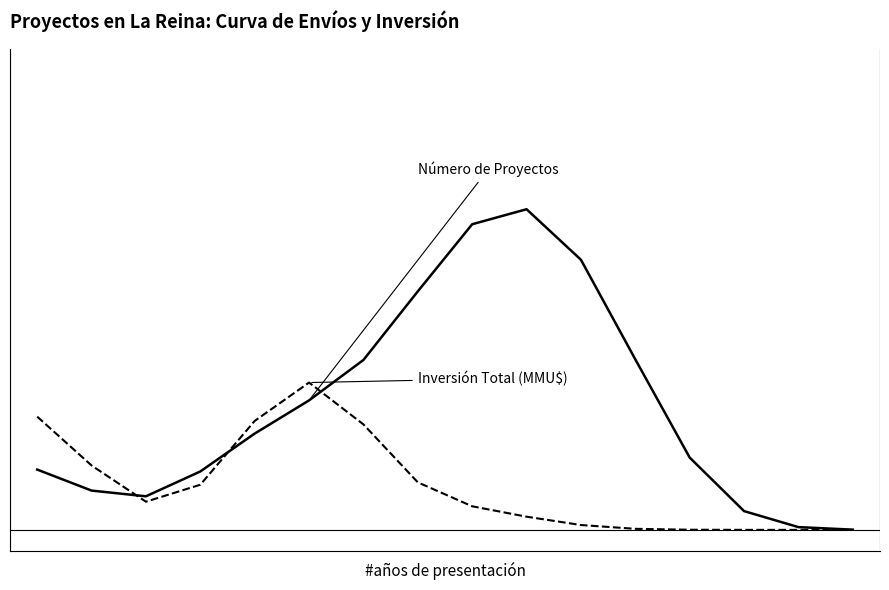

Is it true that Número de Proyectos equals 0.0 at 13?

False